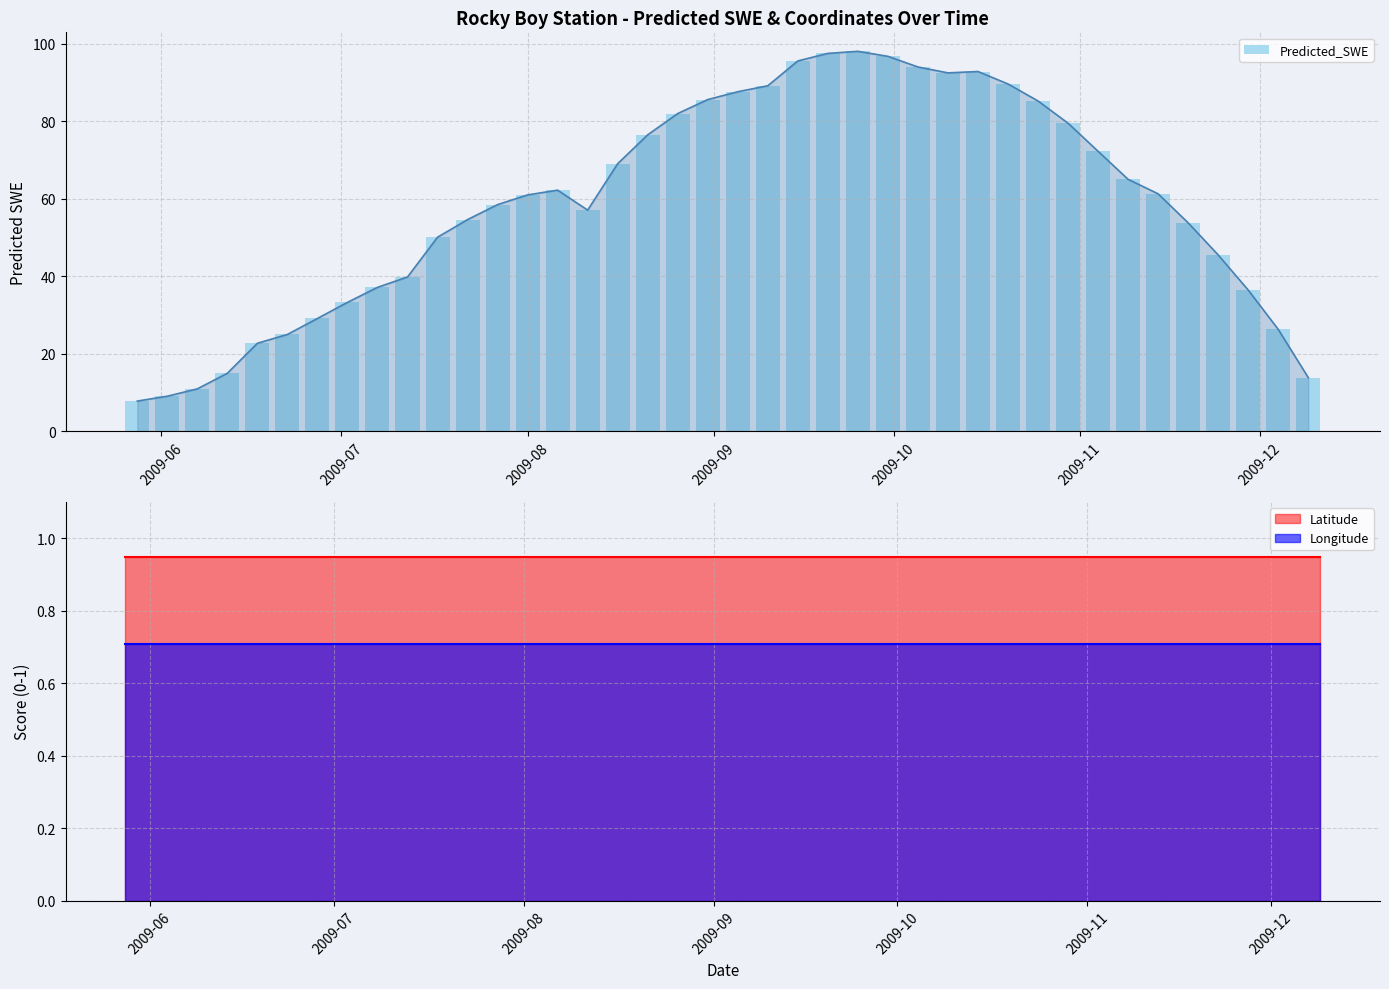

Is it true that the value at 9 is 20.3?

False